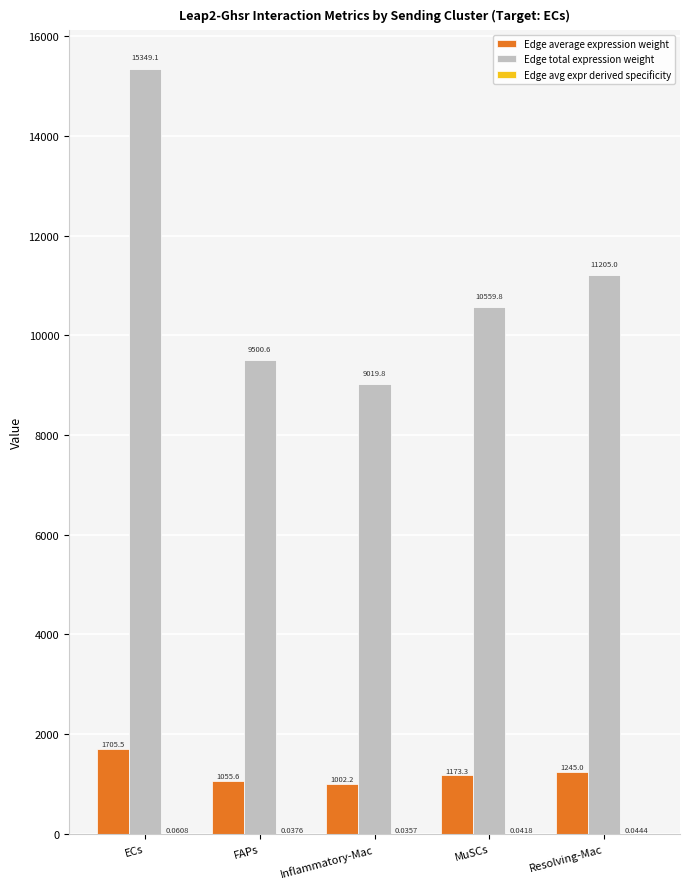

What is the sum of the Edge total expression weight values at FAPs and Inflammatory-Mac?

18520.4